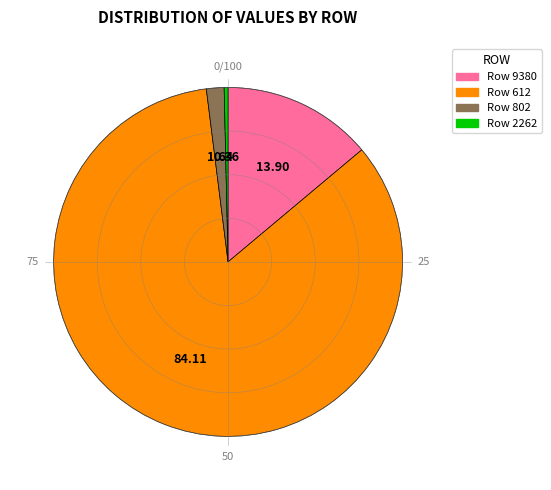

Does any single category account for the majority?

Yes